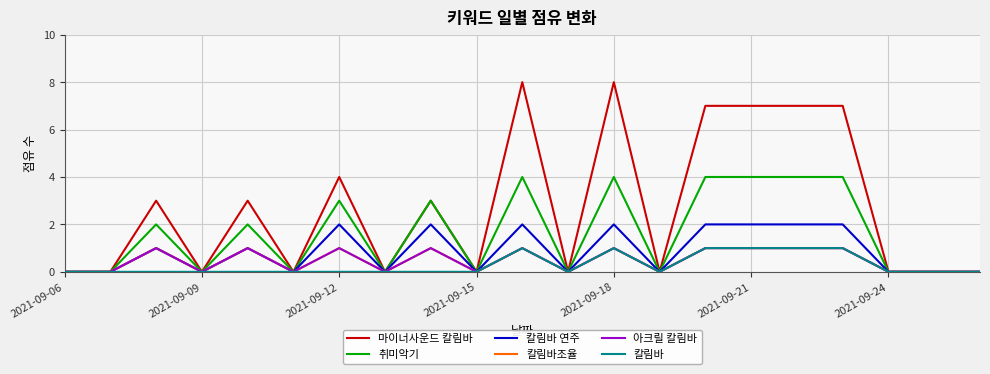

List the series in order of their peak value, lowest first.

칼림바조율, 아크릴 칼림바, 칼림바, 칼림바 연주, 취미악기, 마이너사운드 칼림바